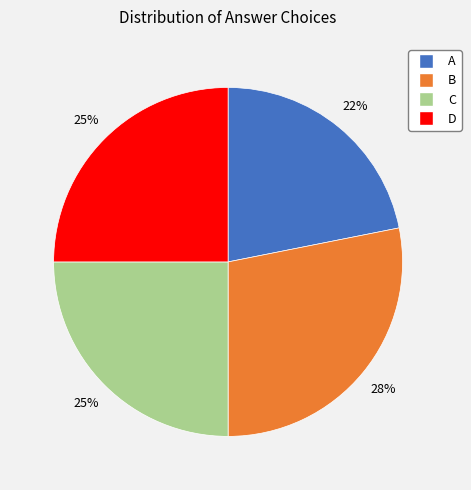

What percentage is the C slice, to the nearest percent?

25%